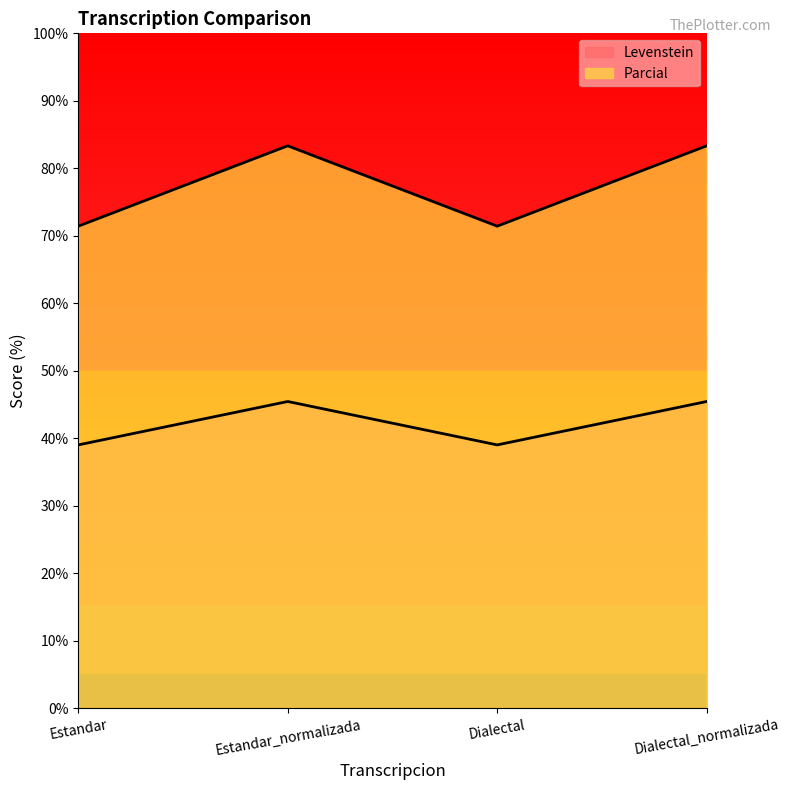

True or false: Levenstein and Parcial cross at least once.

False